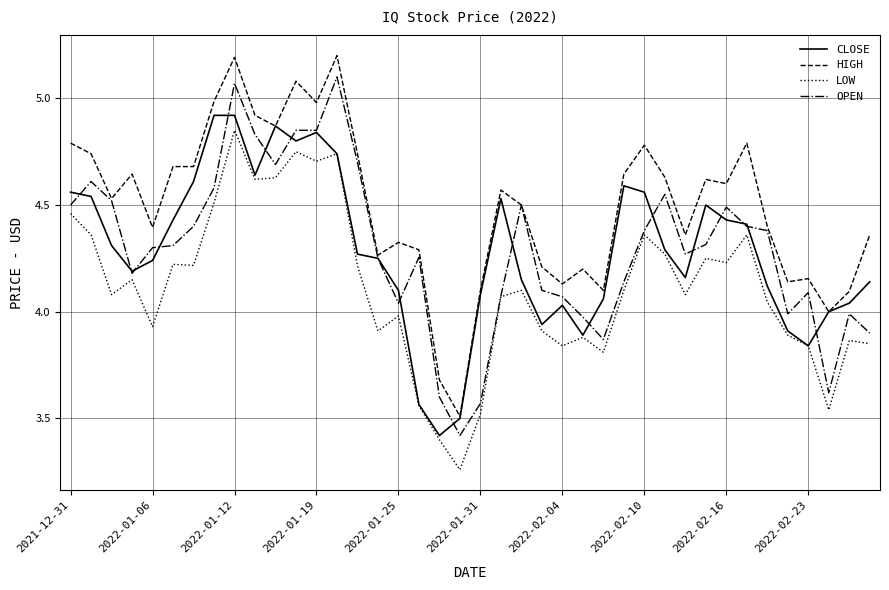

True or false: LOW and HIGH intersect in this chart.

False